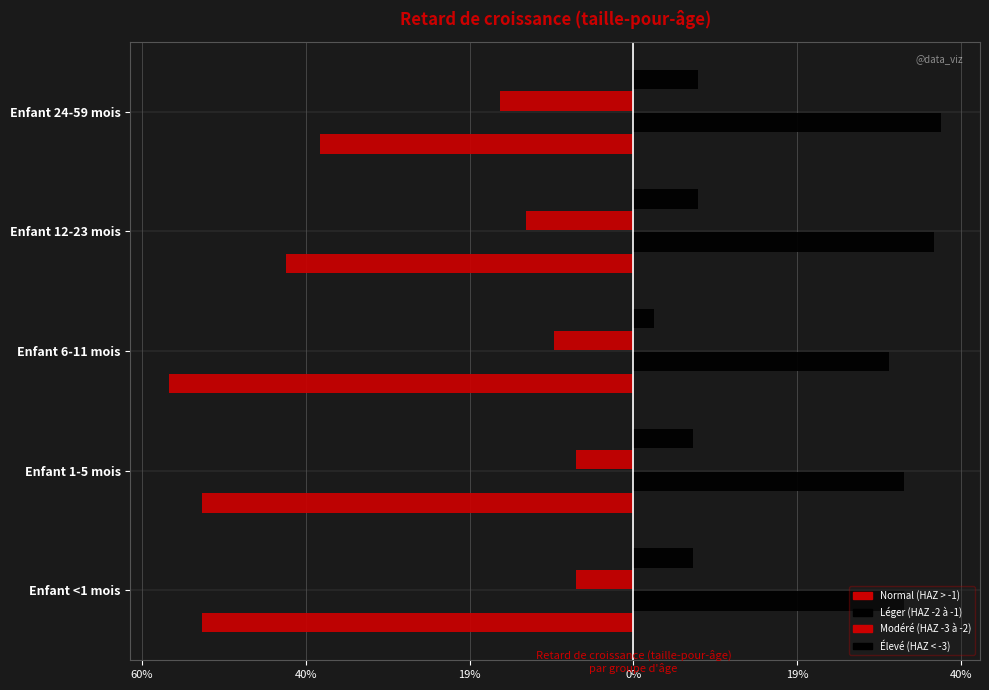

At how many categories does at least one series exceed 0?

5